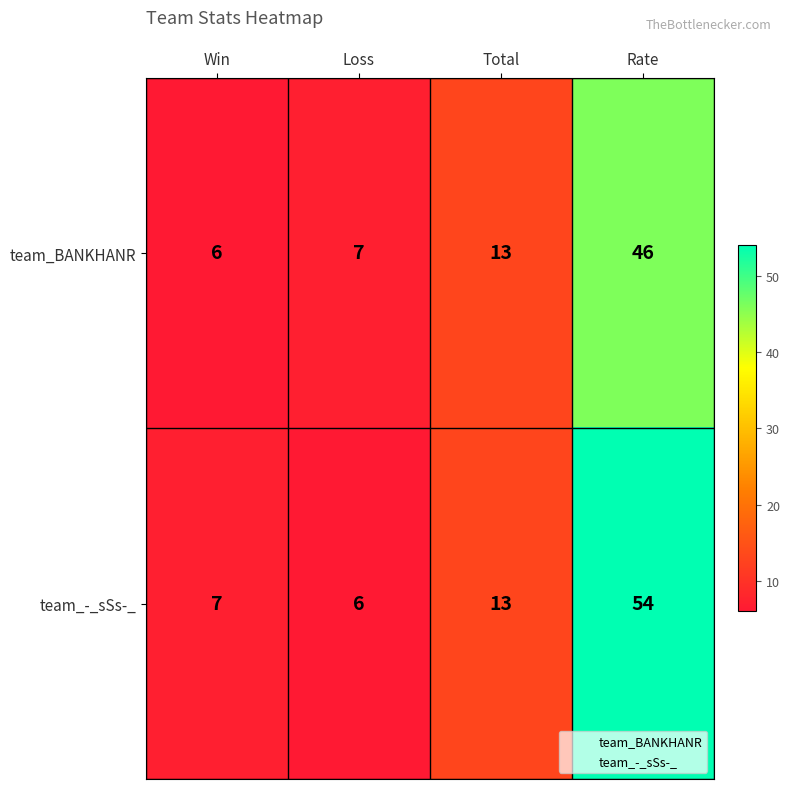

What is the difference between the maximum and minimum values in the team_BANKHANR series?

40